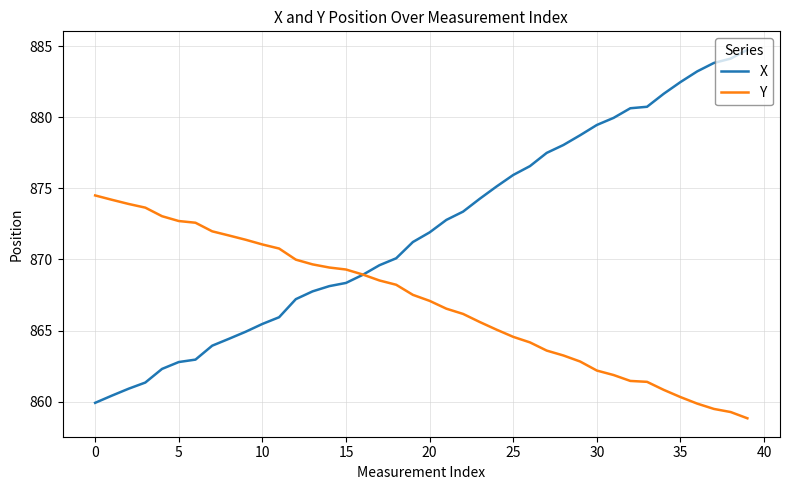

True or false: X and Y intersect in this chart.

True